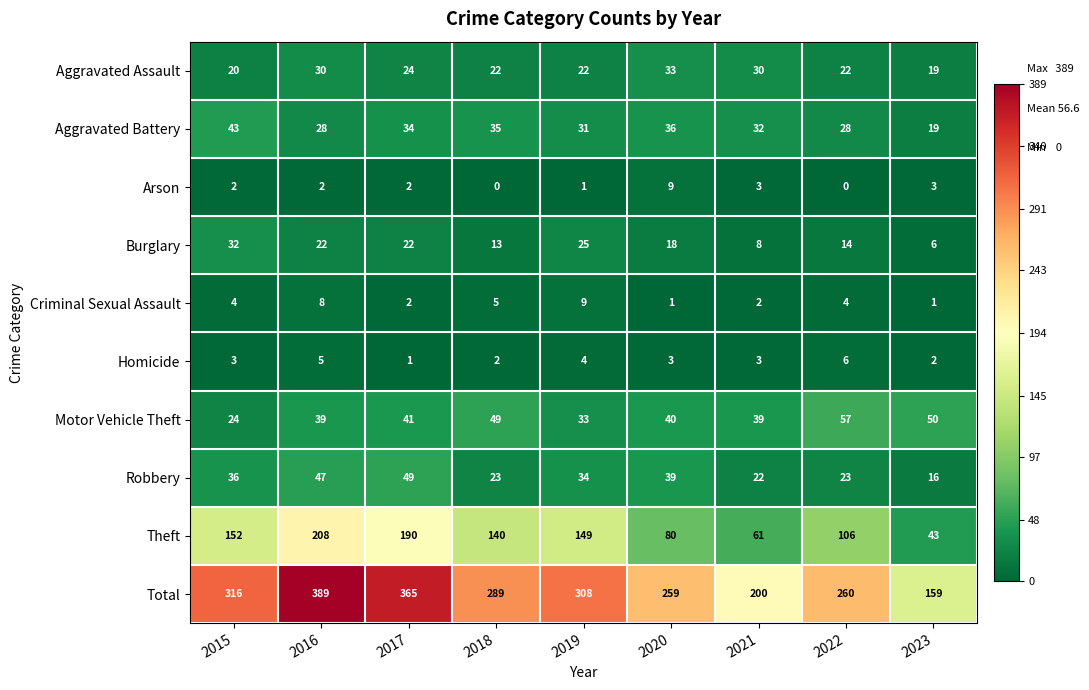

How many values in the Aggravated Assault series are below 22?

2